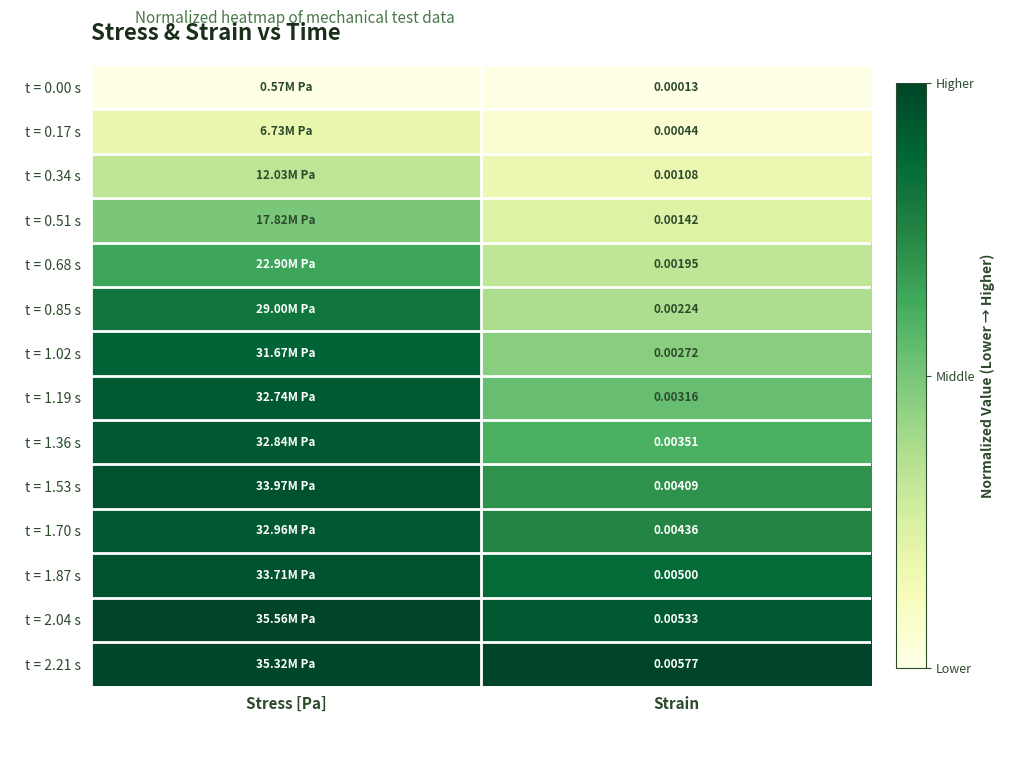

At which category is the sum across all series the highest?

Stress [Pa]